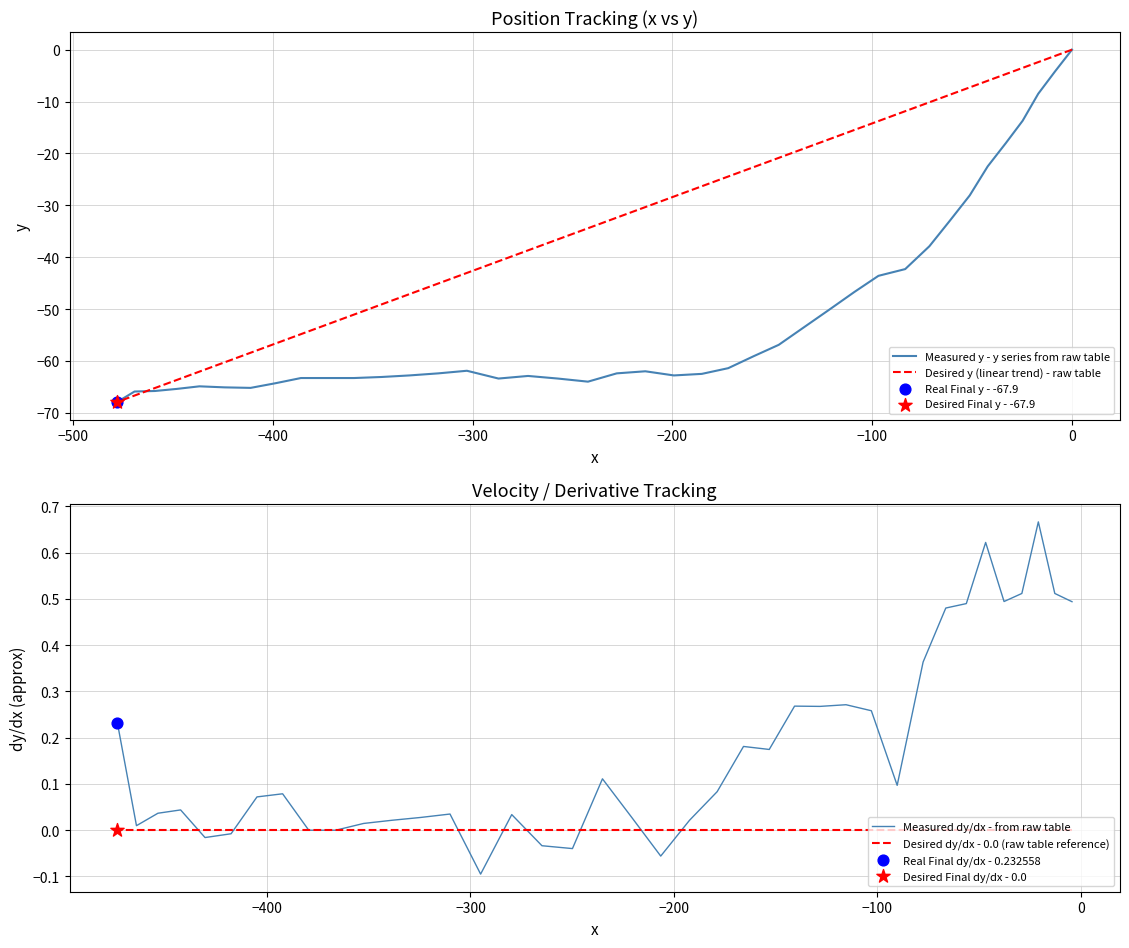

Is the value of x at −100 greater than the value of y at 15?

Yes